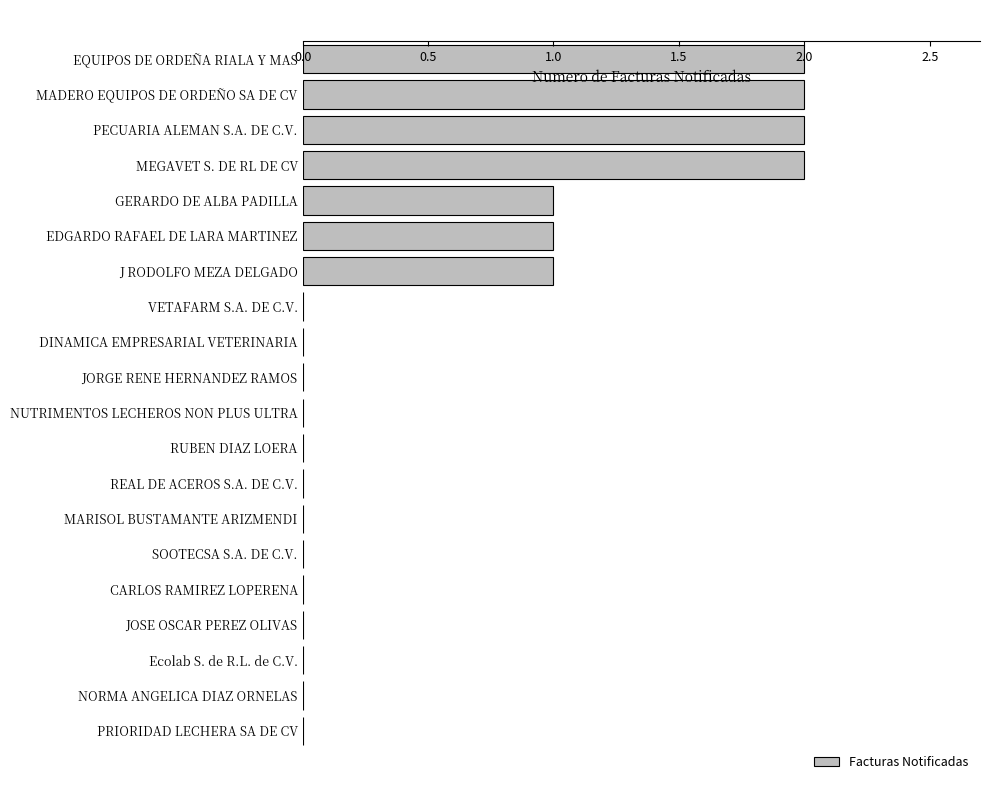

Reading top to bottom, what are all the values shown in this chart?

EQUIPOS DE ORDEÑA RIALA Y MAS=2	MADERO EQUIPOS DE ORDEÑO SA DE CV=2	PECUARIA ALEMAN S.A. DE C.V.=2	MEGAVET S. DE RL DE CV=2	GERARDO DE ALBA PADILLA=1	EDGARDO RAFAEL DE LARA MARTINEZ=1	J RODOLFO MEZA DELGADO=1	VETAFARM S.A. DE C.V.=0	DINAMICA EMPRESARIAL VETERINARIA=0	JORGE RENE HERNANDEZ RAMOS=0	NUTRIMENTOS LECHEROS NON PLUS ULTRA=0	RUBEN DIAZ LOERA=0	REAL DE ACEROS S.A. DE C.V.=0	MARISOL BUSTAMANTE ARIZMENDI=0	SOOTECSA S.A. DE C.V.=0	CARLOS RAMIREZ LOPERENA=0	JOSE OSCAR PEREZ OLIVAS=0	Ecolab S. de R.L. de C.V.=0	NORMA ANGELICA DIAZ ORNELAS=0	PRIORIDAD LECHERA SA DE CV=0